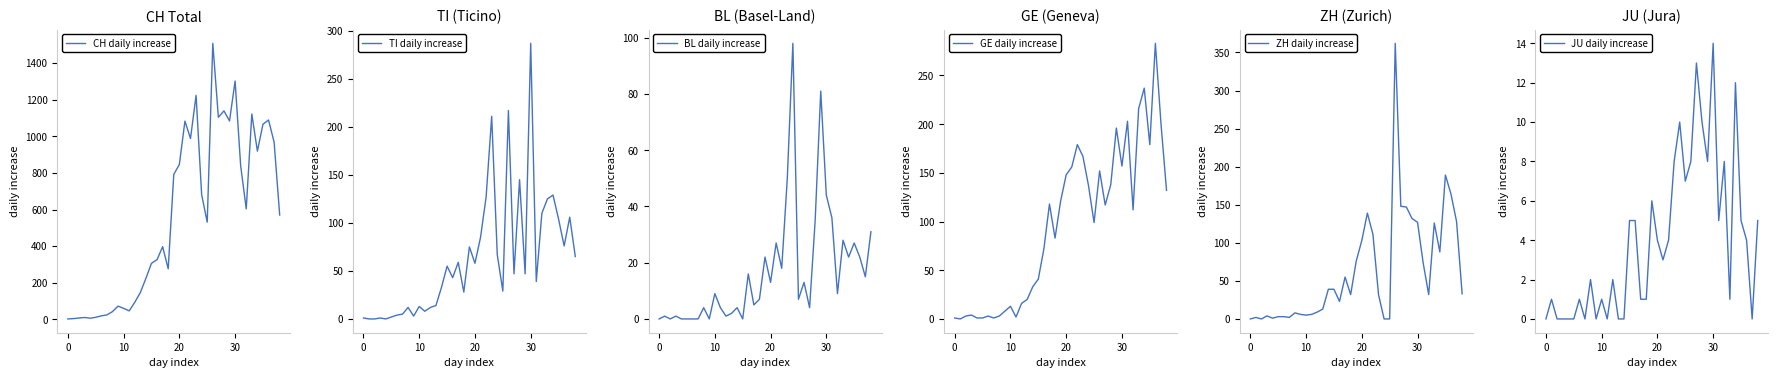

True or false: BL daily increase has more than 0 interior local peaks.

True